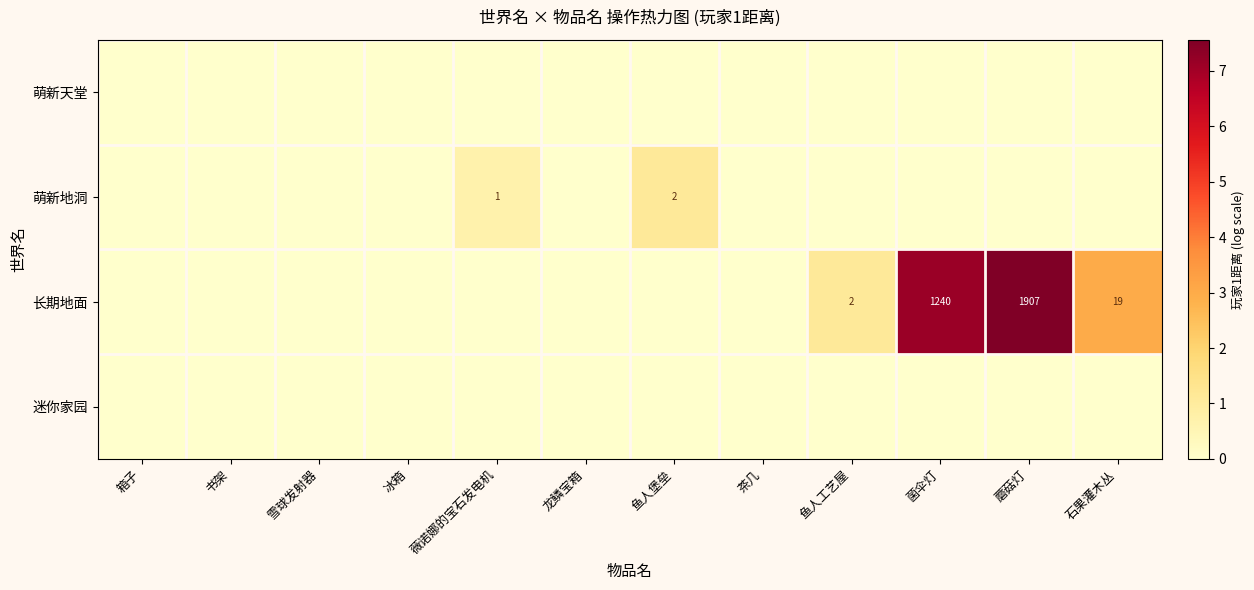

True or false: 长期地面 has a value of 1240 at 菌伞灯.

True